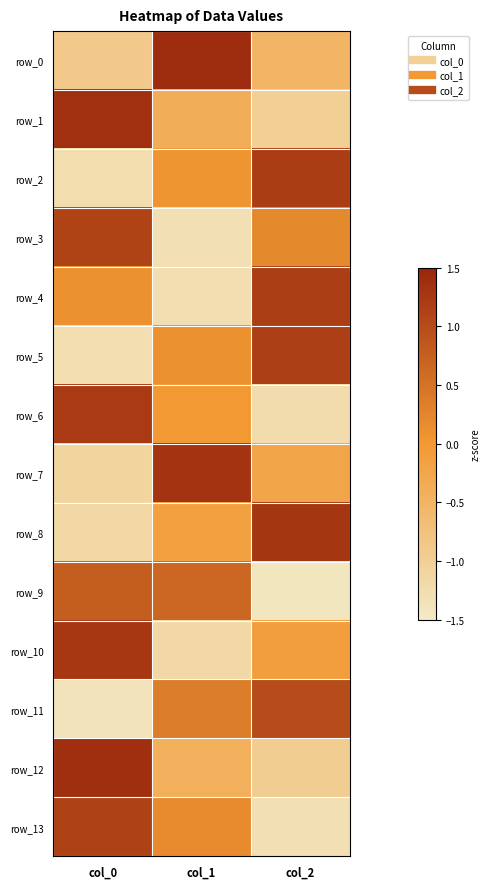

Reading right to left, extract all data points from this chart.

row_0: -0.5	1.4	-0.9
row_1: -1.0	-0.4	1.4
row_2: 1.2	0.1	-1.3
row_3: 0.2	-1.3	1.1
row_4: 1.2	-1.3	0.1
row_5: 1.2	0.1	-1.3
row_6: -1.2	-0.0	1.2
row_7: -0.2	1.3	-1.1
row_8: 1.3	-0.1	-1.1
row_9: -1.4	0.7	0.8
row_10: -0.1	-1.2	1.3
row_11: 1.0	0.4	-1.4
row_12: -1.0	-0.4	1.4
row_13: -1.3	0.2	1.1